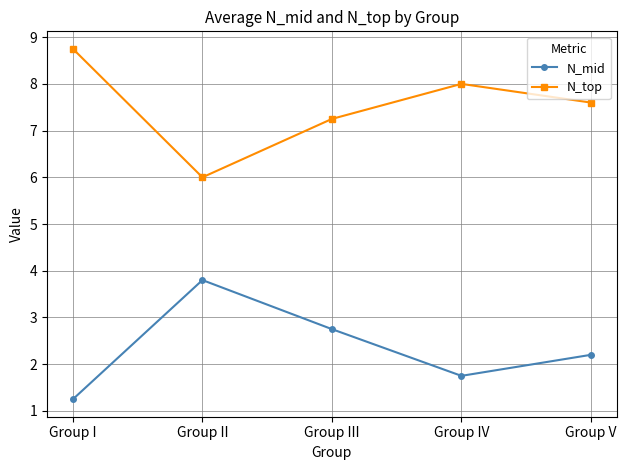

How many data points in N_top are less than 7?

1